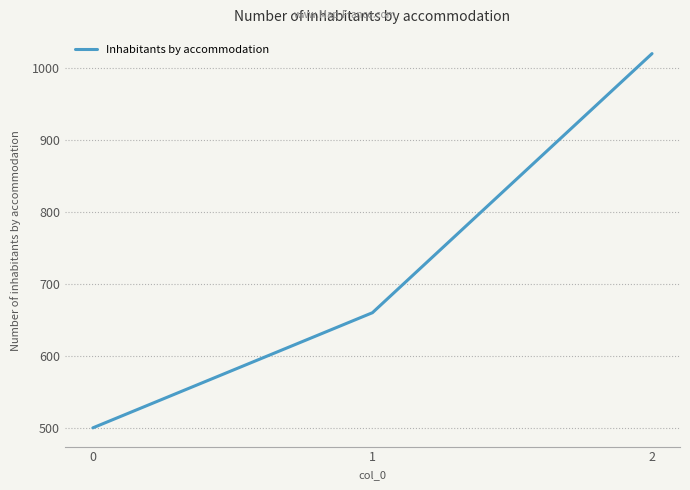

What is the ratio of the value at 1 to the value at 2?

0.6